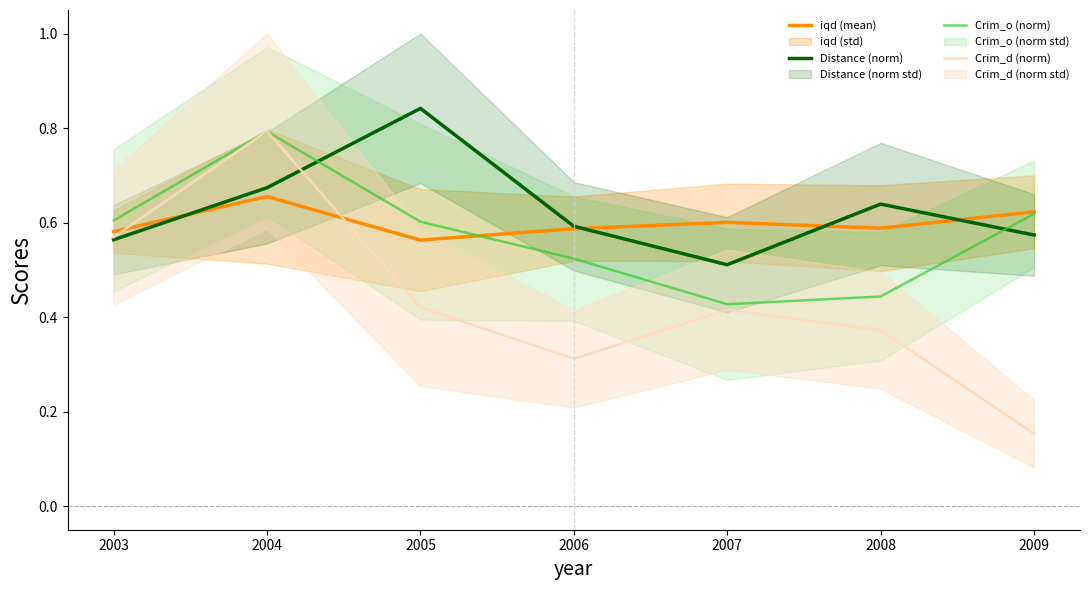

What is the smallest value displayed?

0.2